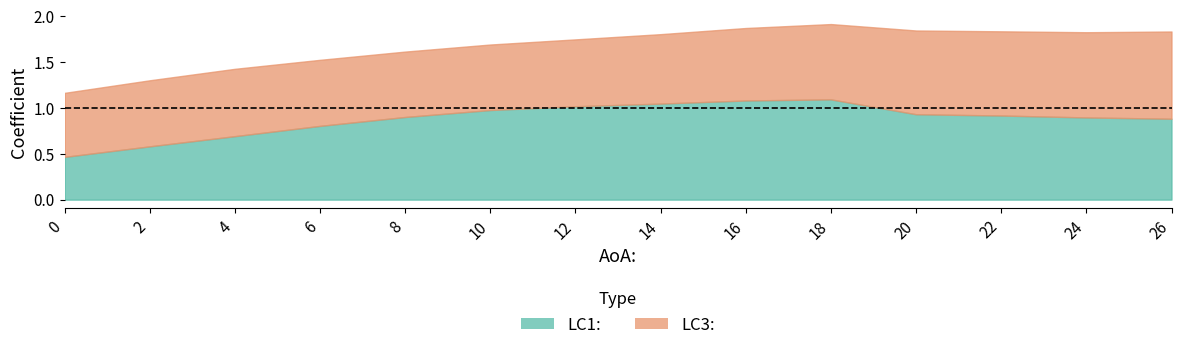

What is the average value of the LC1: series?

0.9